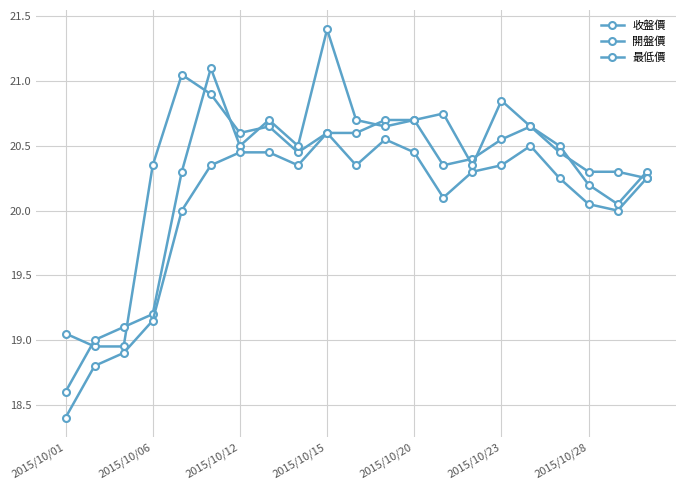

How many categories are shown in the chart?

21